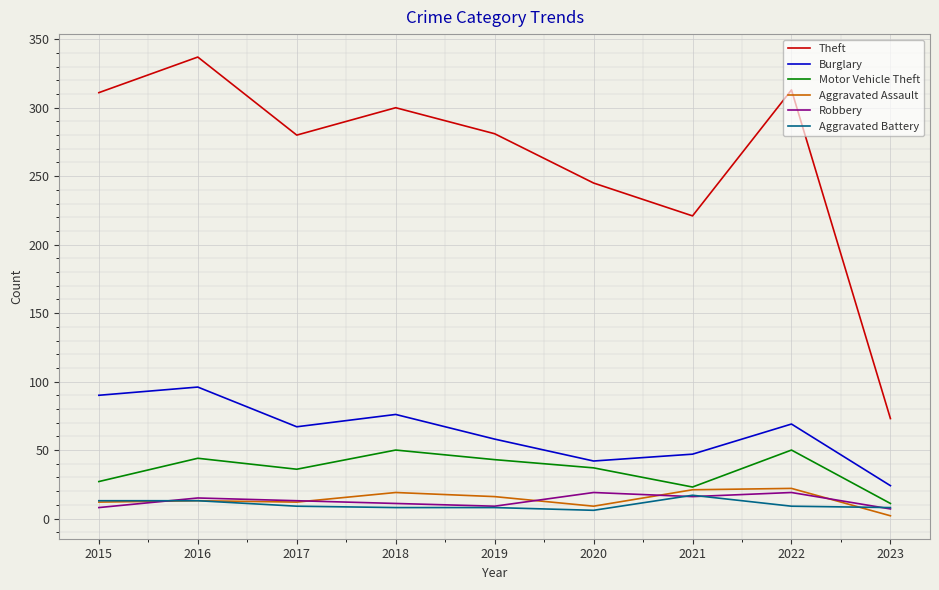

True or false: Aggravated Battery and Burglary intersect in this chart.

False